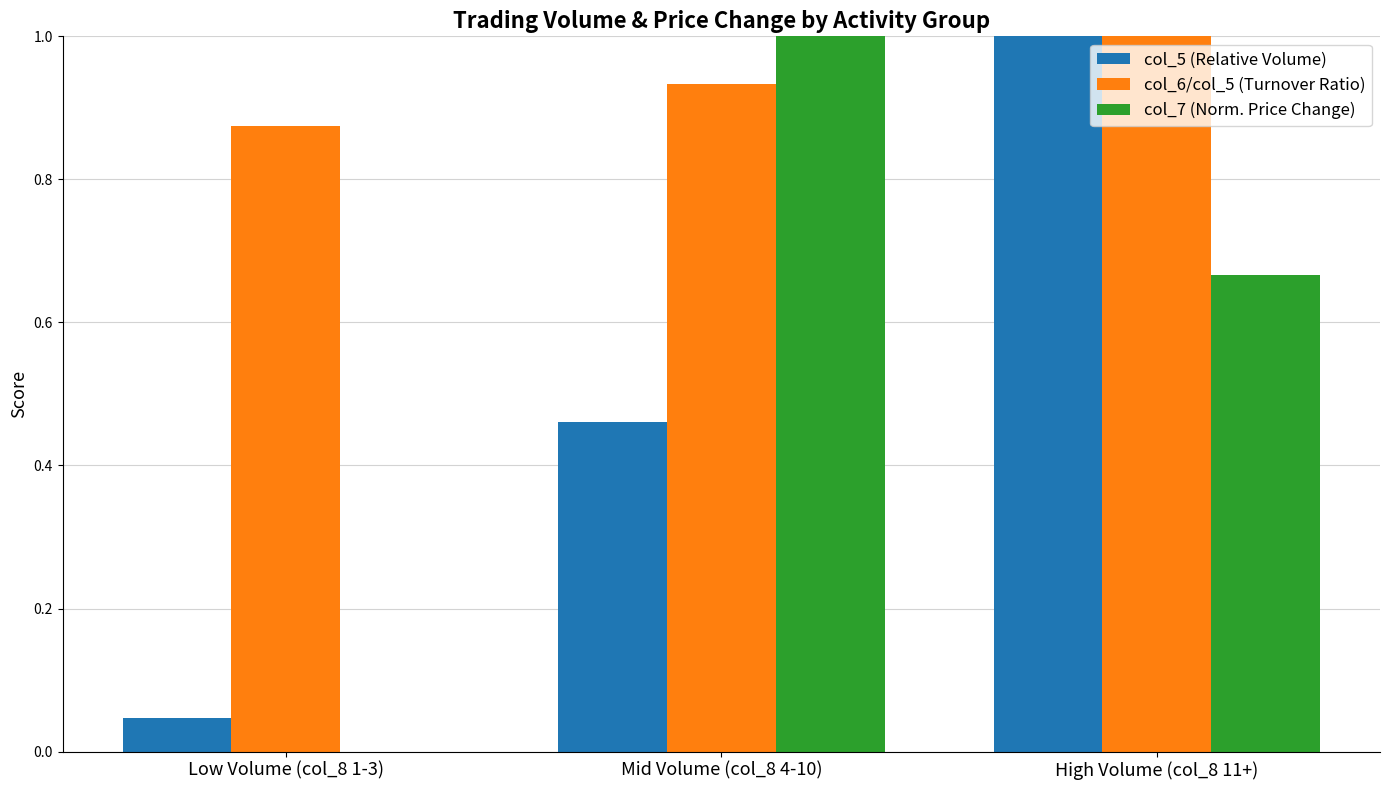

Which category has the highest value in the col_6/col_5 (Turnover Ratio) series?

High Volume (col_8 11+)